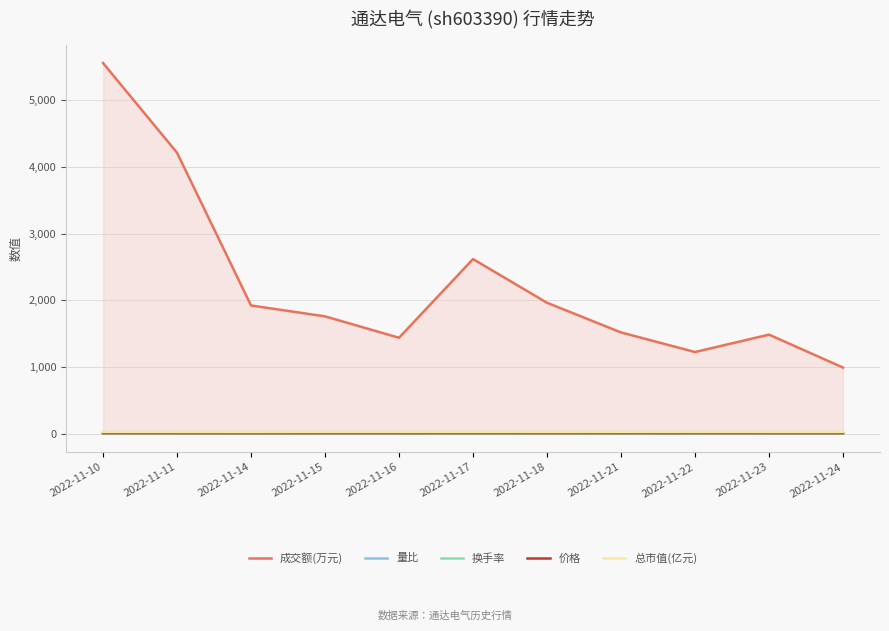

What is the minimum value for 量比?

0.5